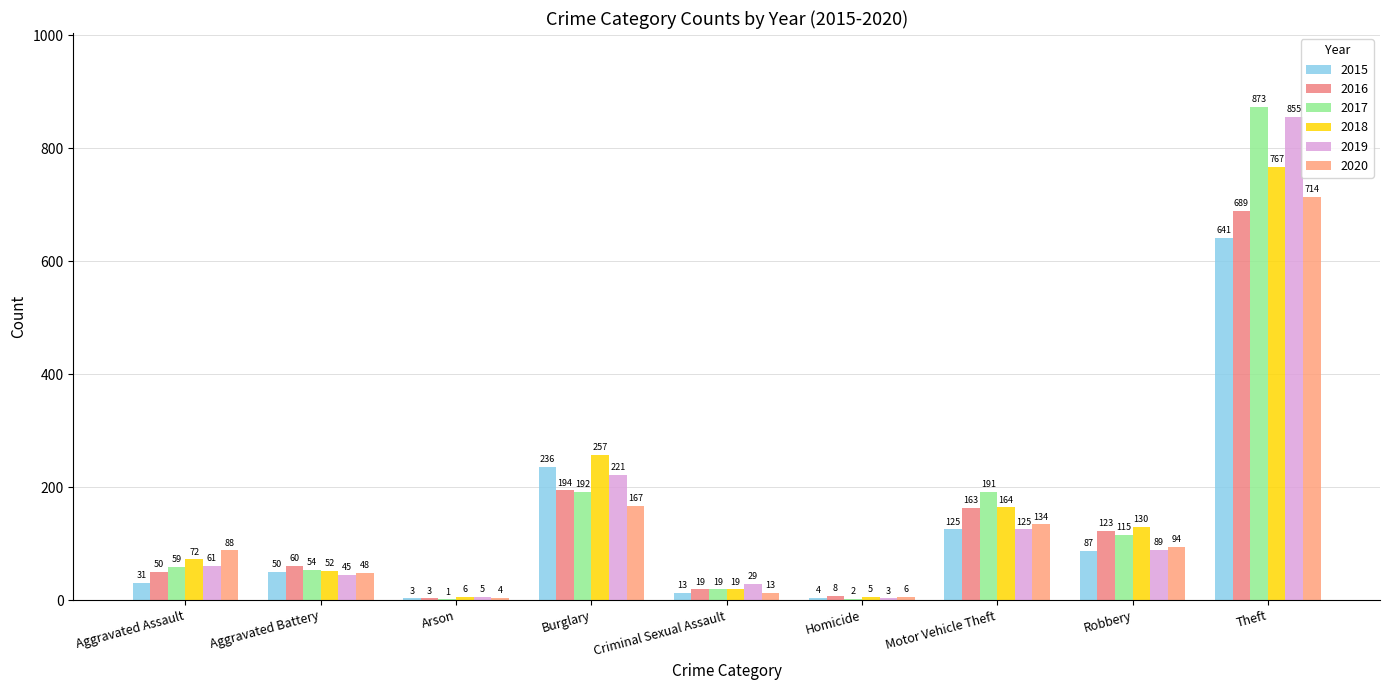

Which category has the highest value across all series?

Theft